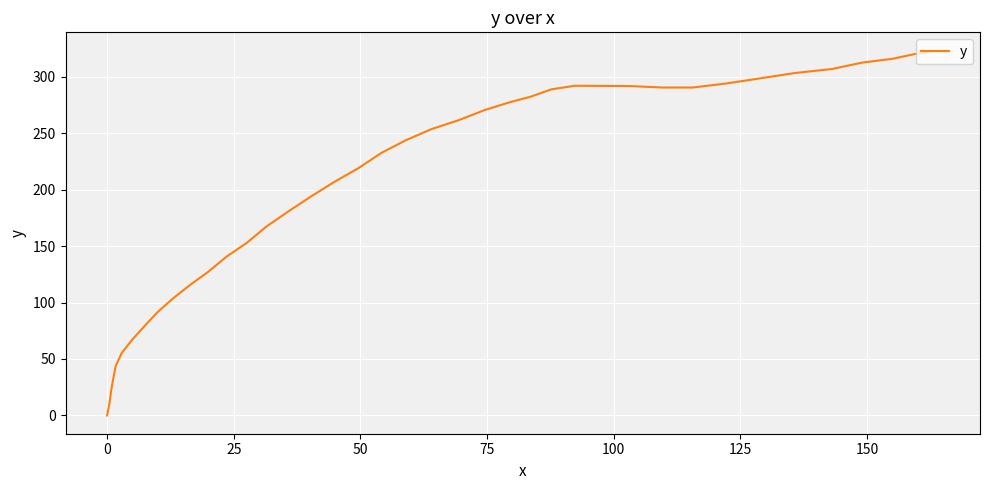

What is the difference between the second highest and minimum values?

320.0